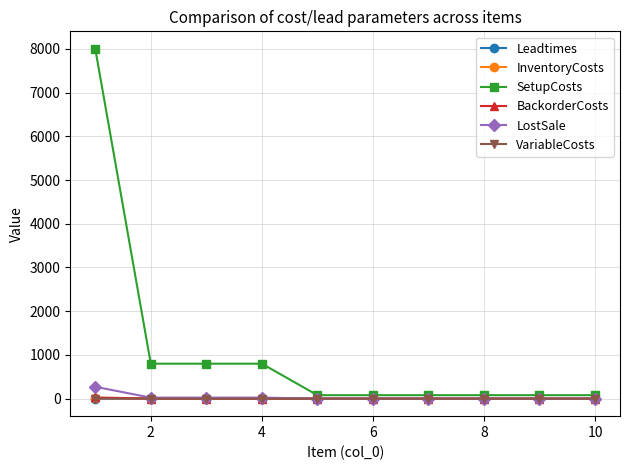

Which series has the widest spread of values?

SetupCosts